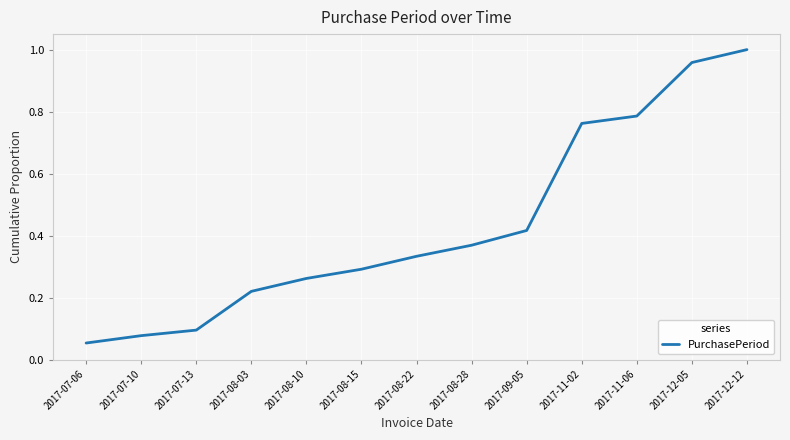

True or false: the data shows 1.0 at 2017-12-12.

True